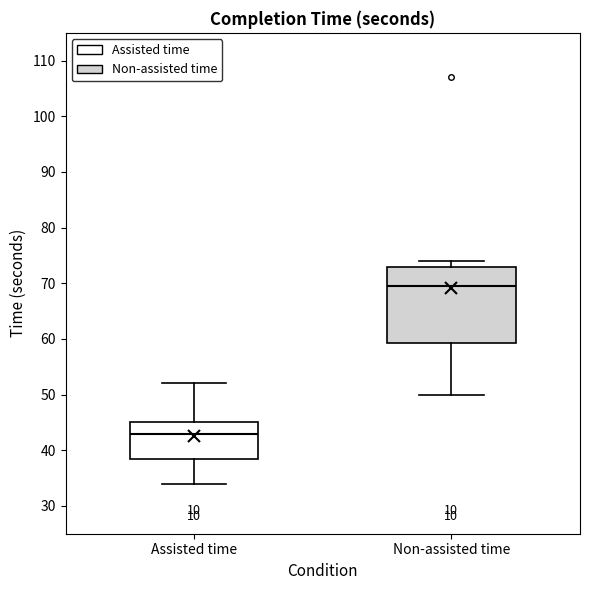

Which box is the tallest, from its lower edge to its upper edge?

Non-assisted time